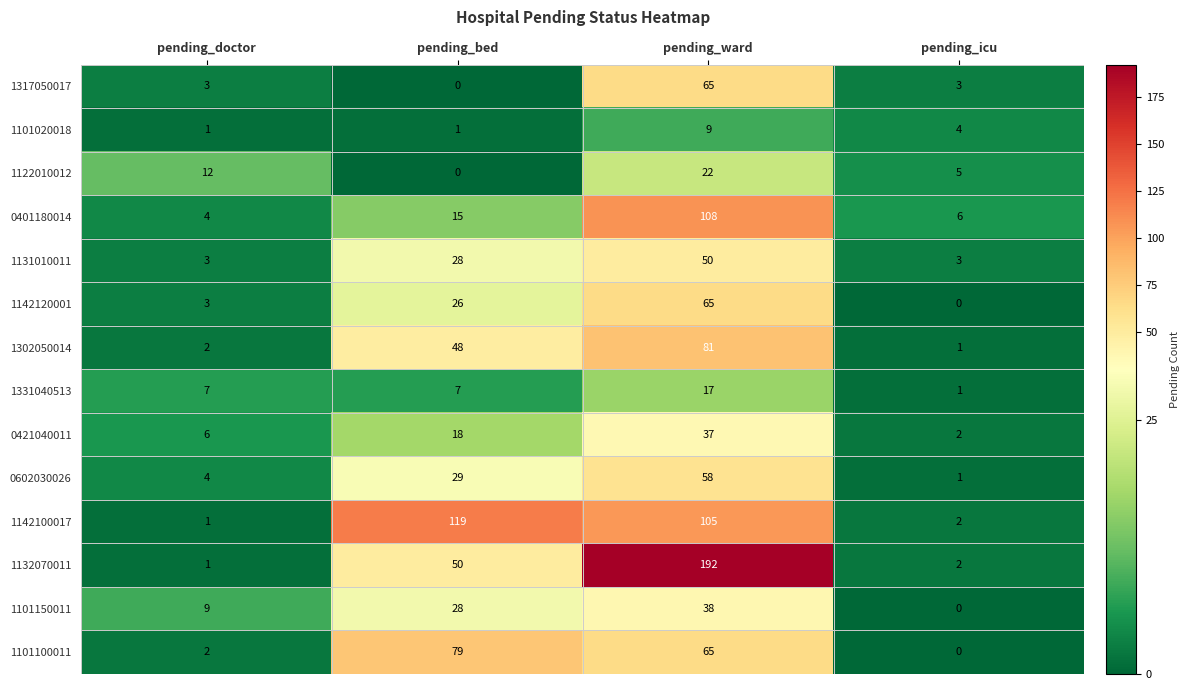

How many data points does each series have?

4